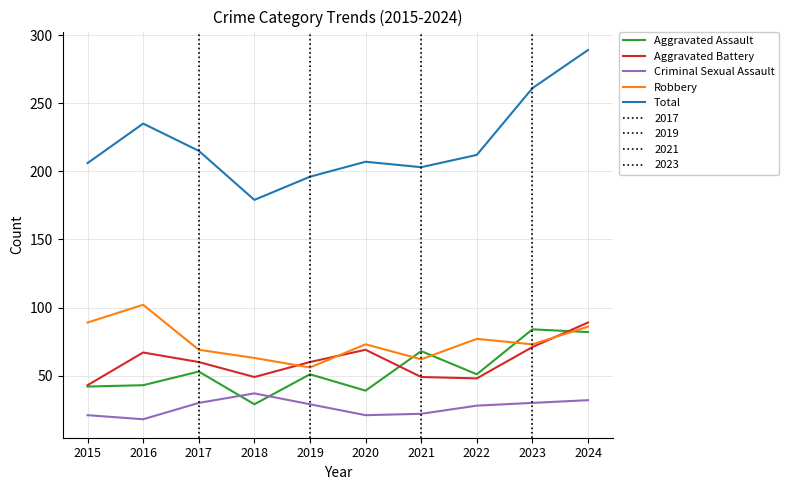

Which category has the lowest value across all series?

2016